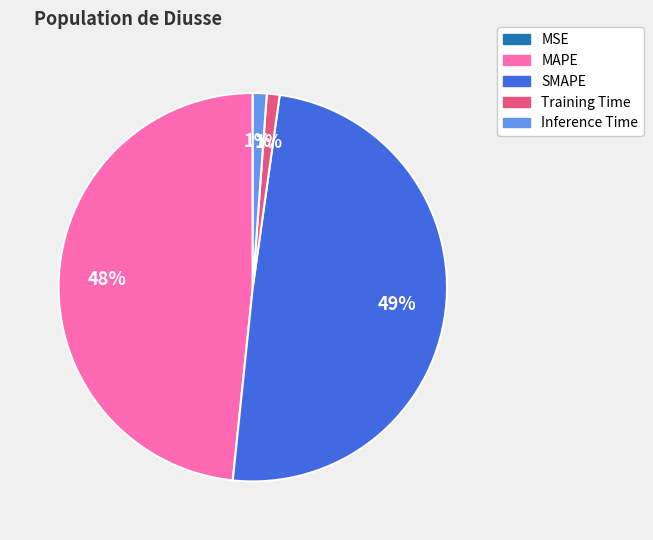

What is the ratio of the value at MAPE to the value at SMAPE?

1.0